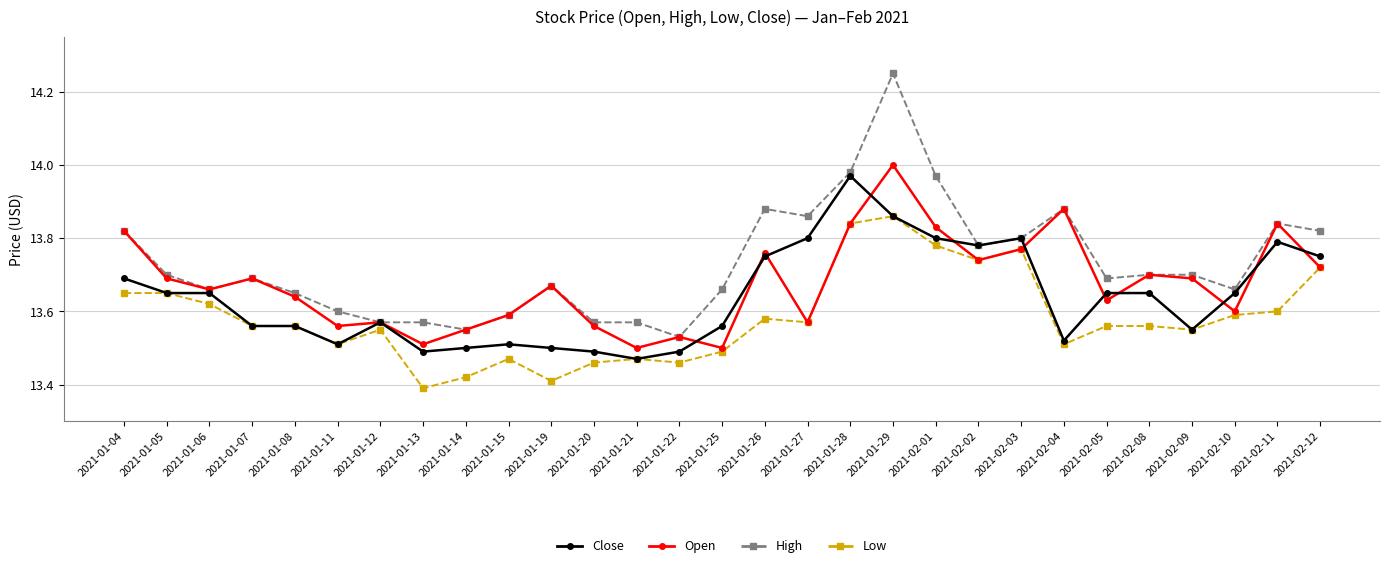

What is the total value across all series at 2021-02-11?

55.1